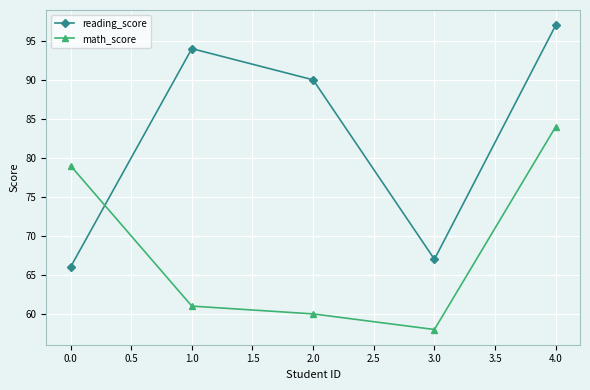

What is the difference between the maximum and second lowest values in the math_score series?

24